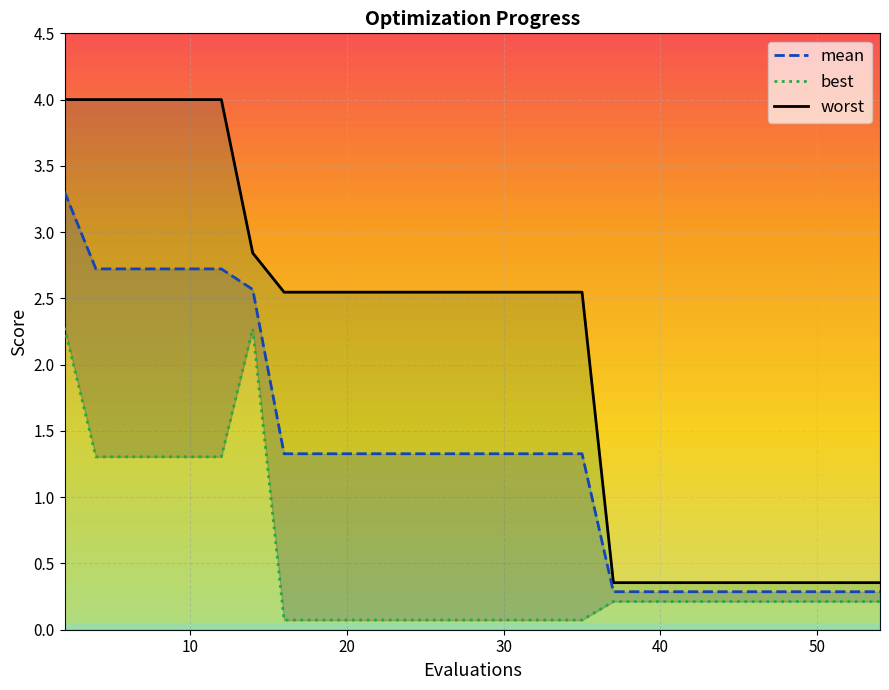

Is it true that worst equals 1.4 at 32?

False